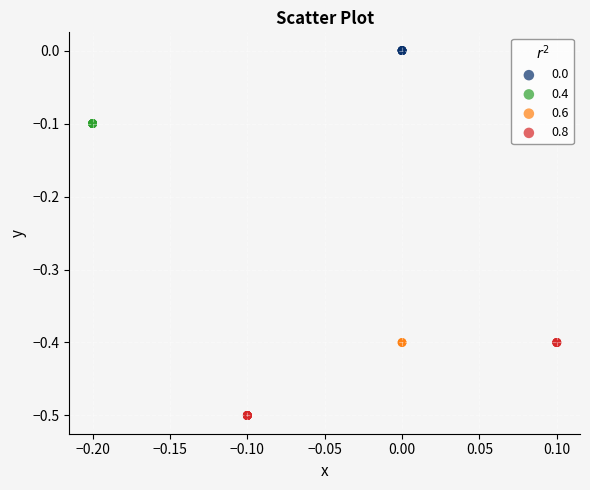

Which series reaches the minimum Y coordinate?

0.8